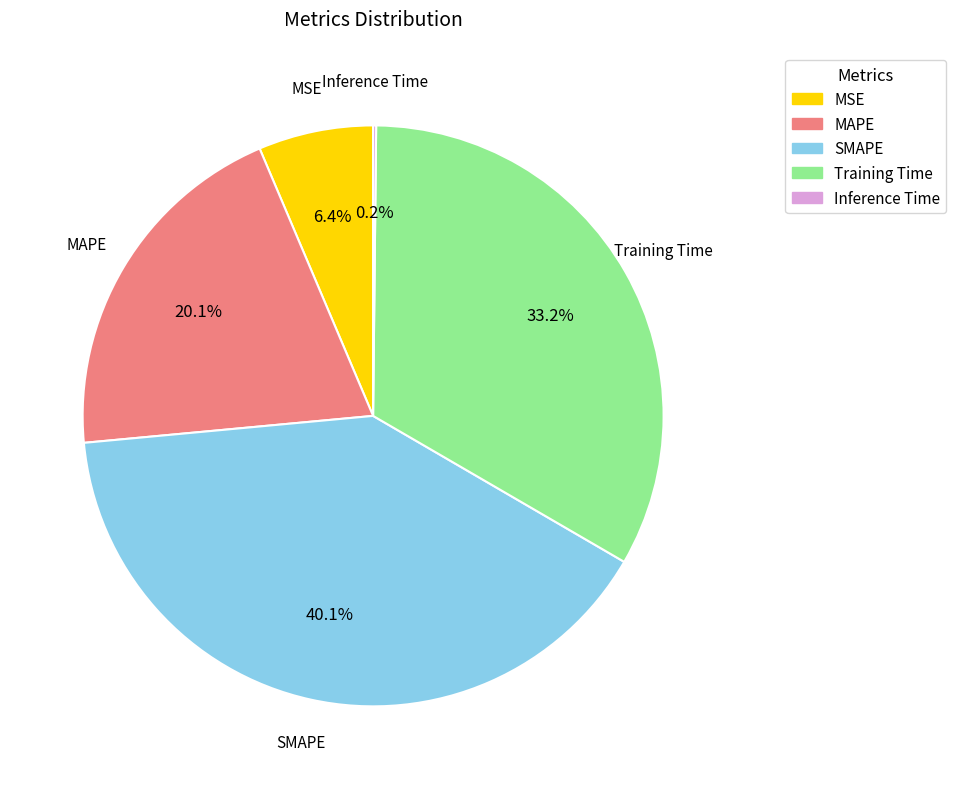

What is the largest slice in the pie chart?

SMAPE